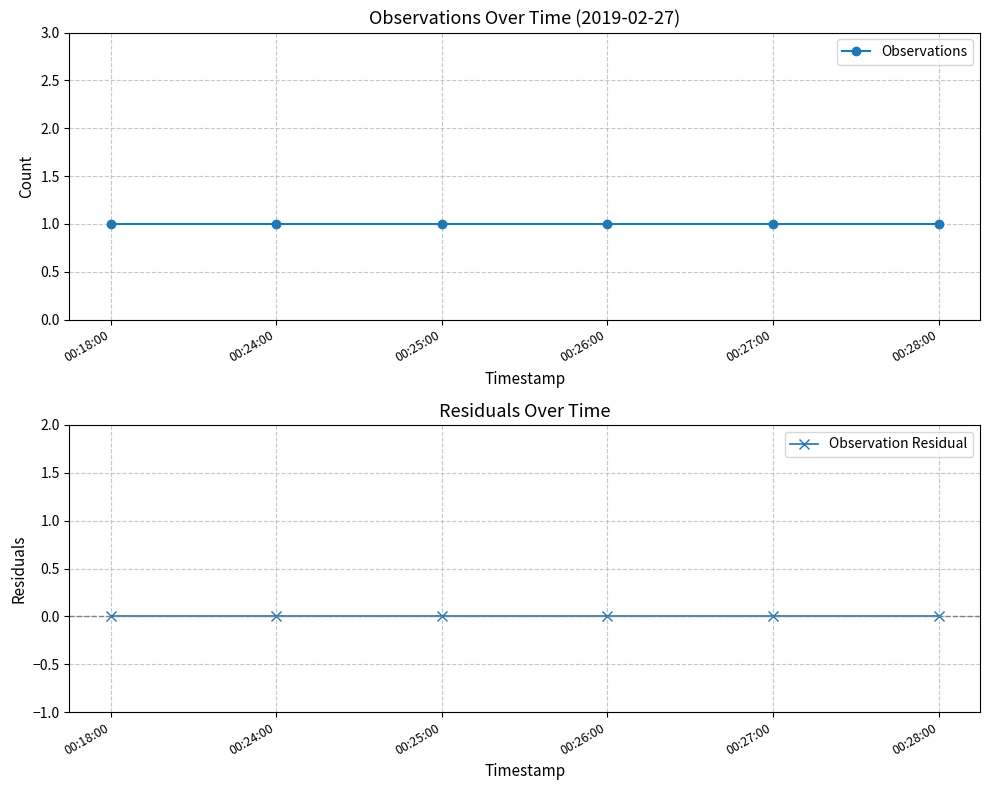

Which series has the largest total across all categories?

Observations